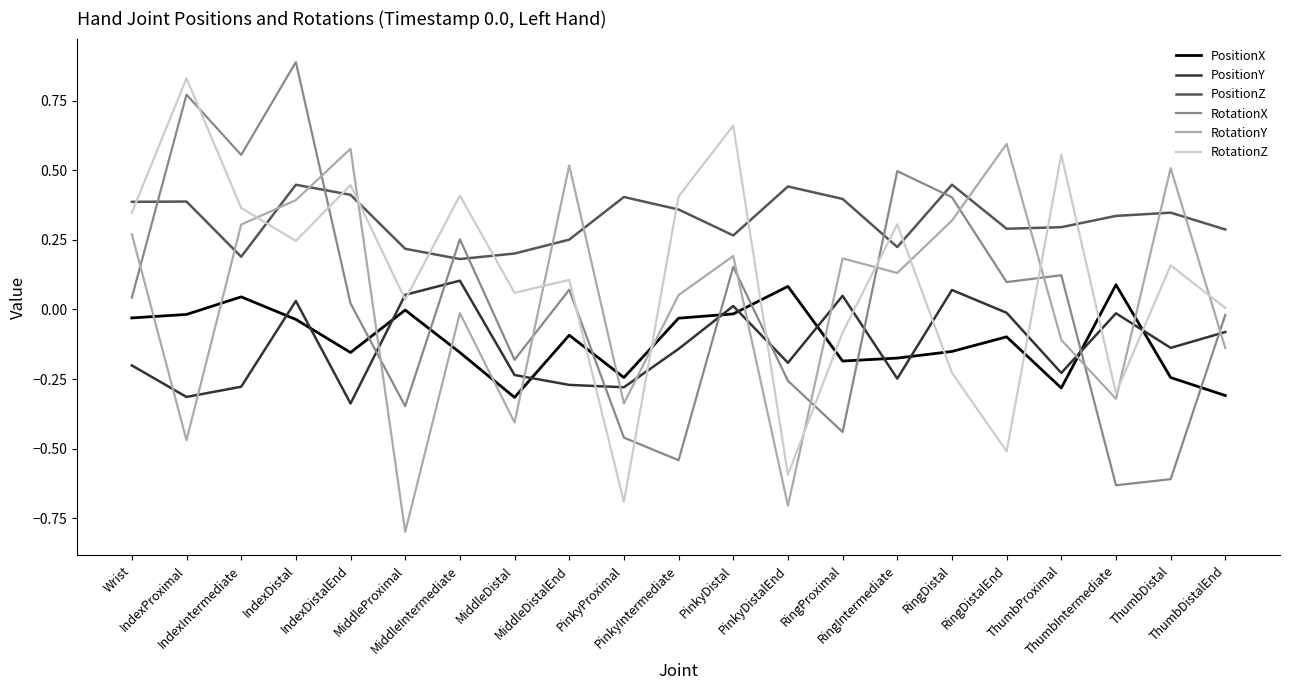

What is the minimum value shown in the chart?

-0.8